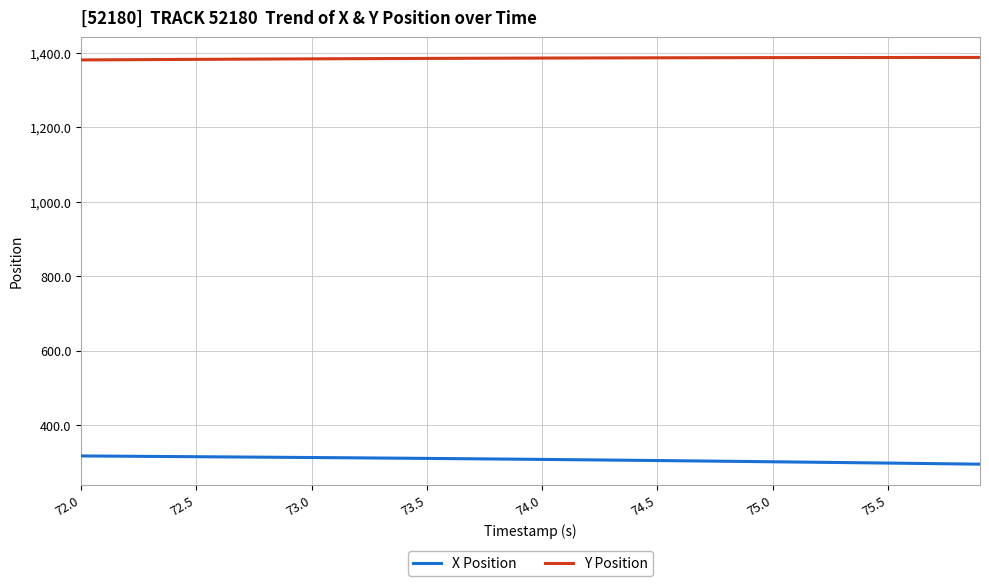

True or false: X Position and Y Position intersect in this chart.

False